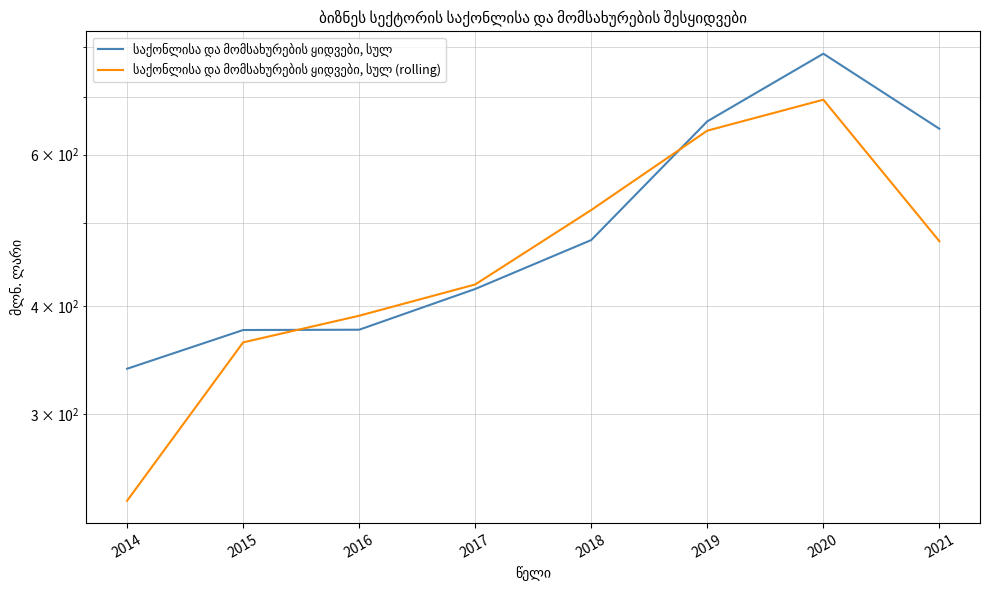

The value of საქონლისა და მომსახურების ყიდვები, სულ (rolling) at 2016 is 390.2. True or false?

True